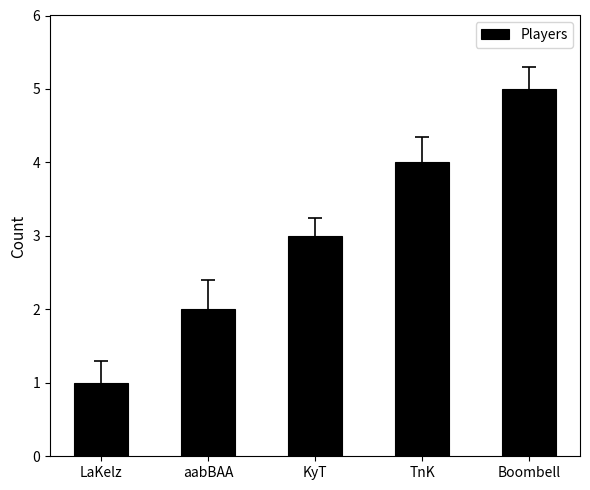

At which category does the chart reach its minimum across all series?

LaKelz